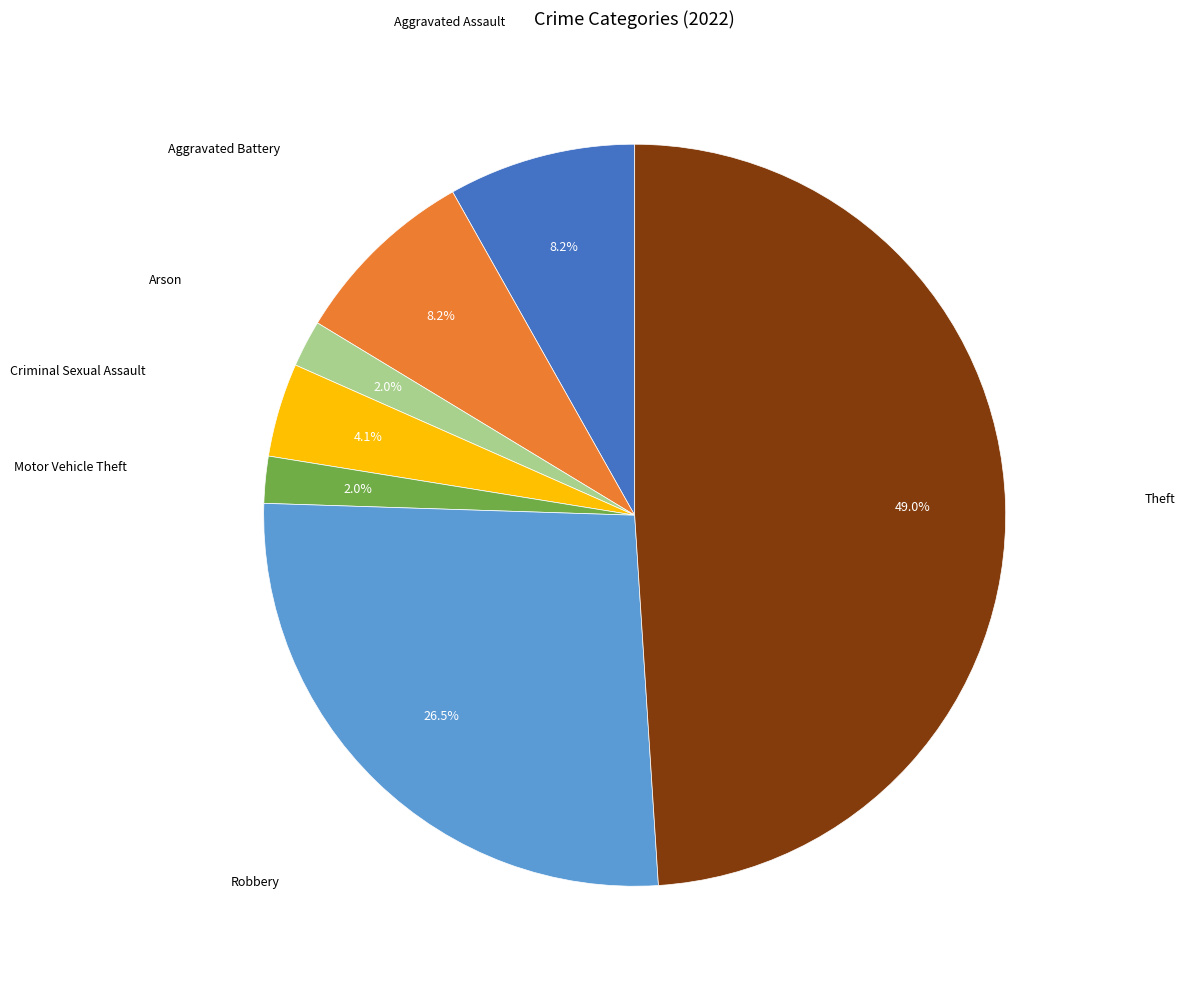

Does any single category account for the majority?

No